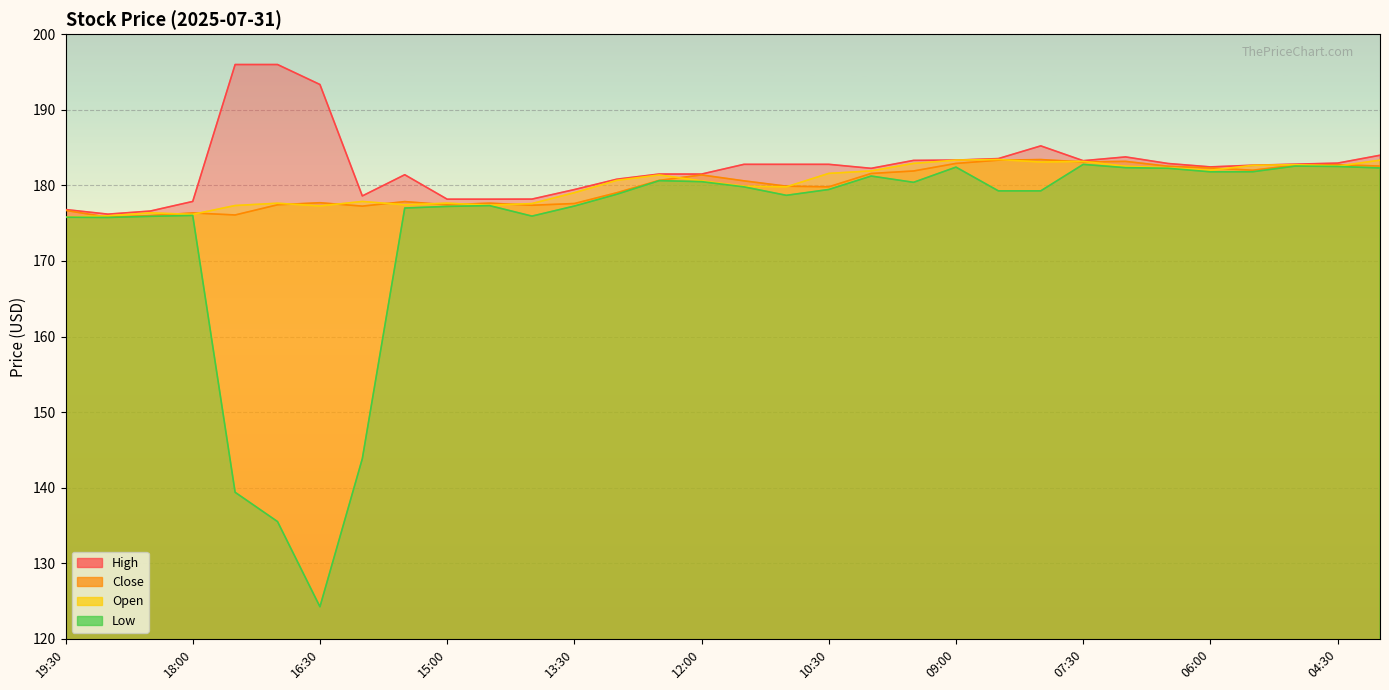

True or false: Close has more than 0 points higher than both neighbors.

True